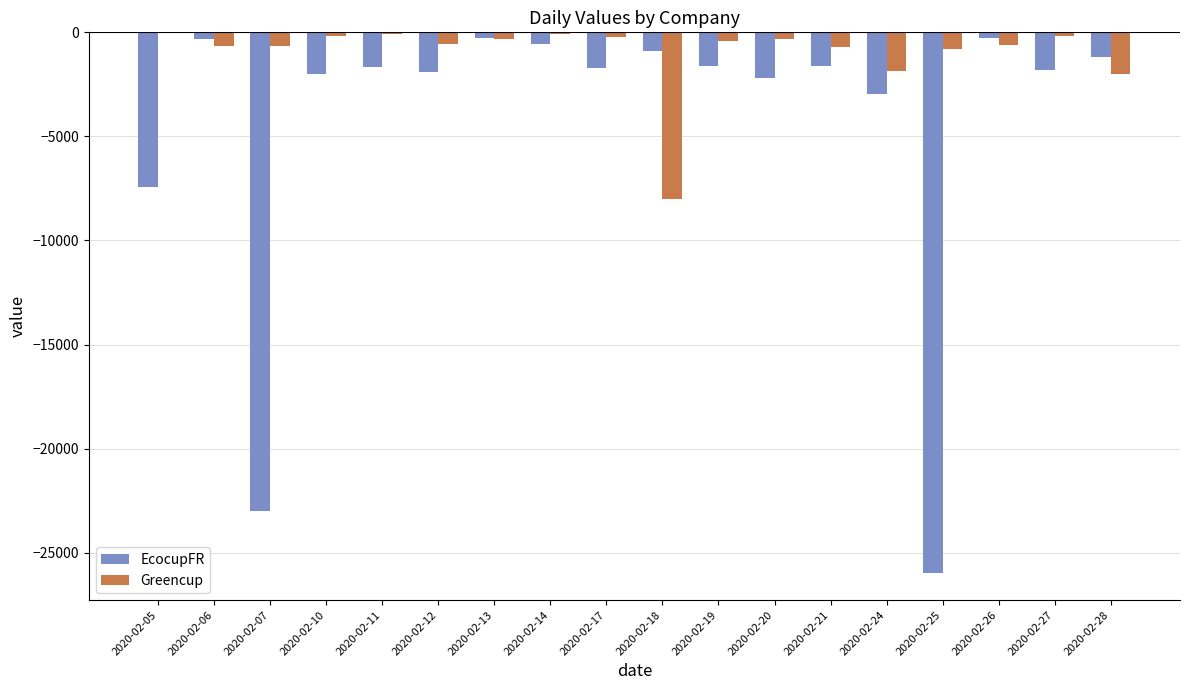

Is the value of Greencup at 2020-02-11 greater than the value of EcocupFR at 2020-02-10?

Yes